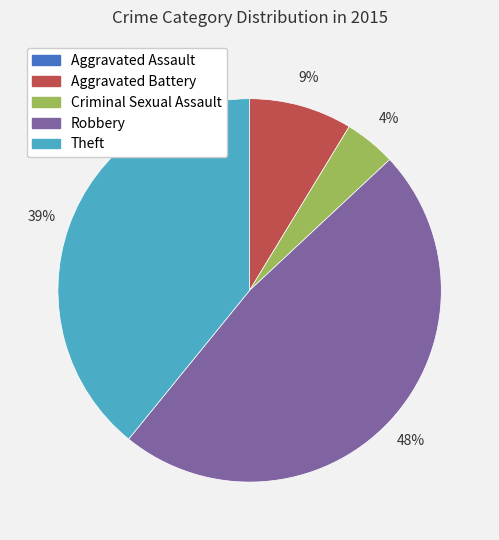

Is the sum of Criminal Sexual Assault and Aggravated Battery greater than half?

No